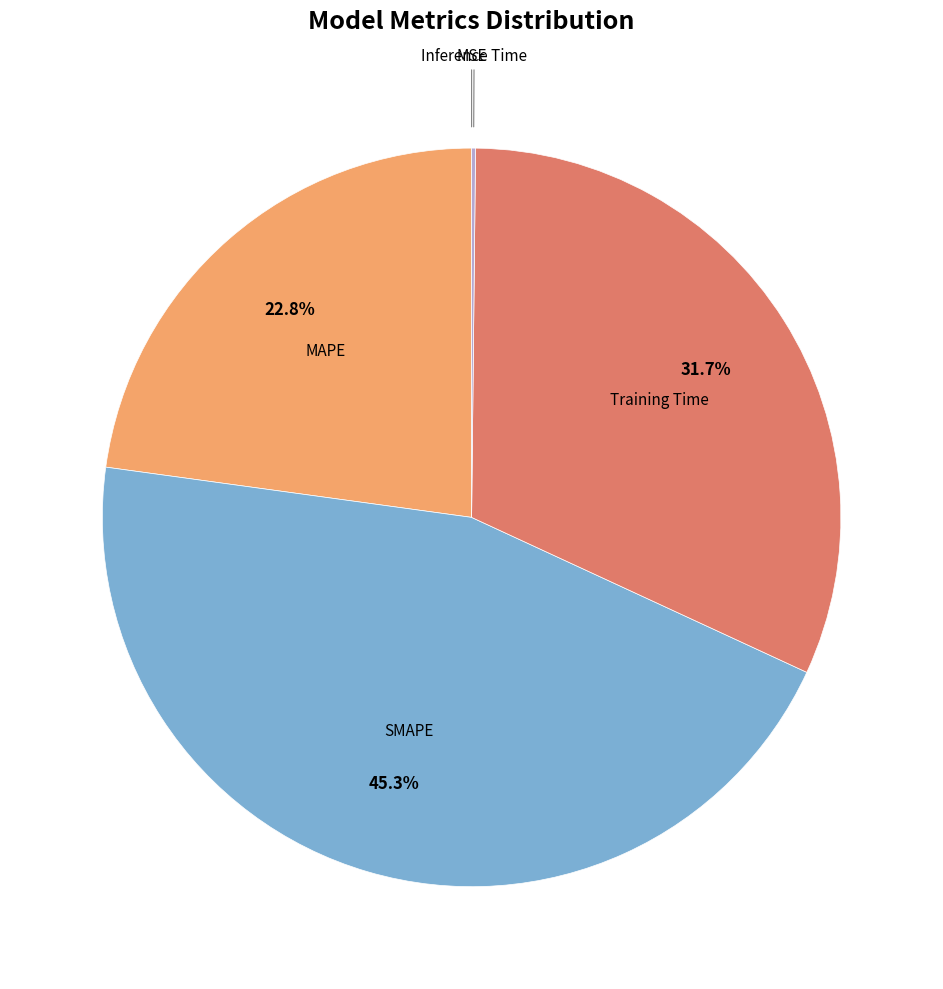

Count the number of slices in the pie.

5